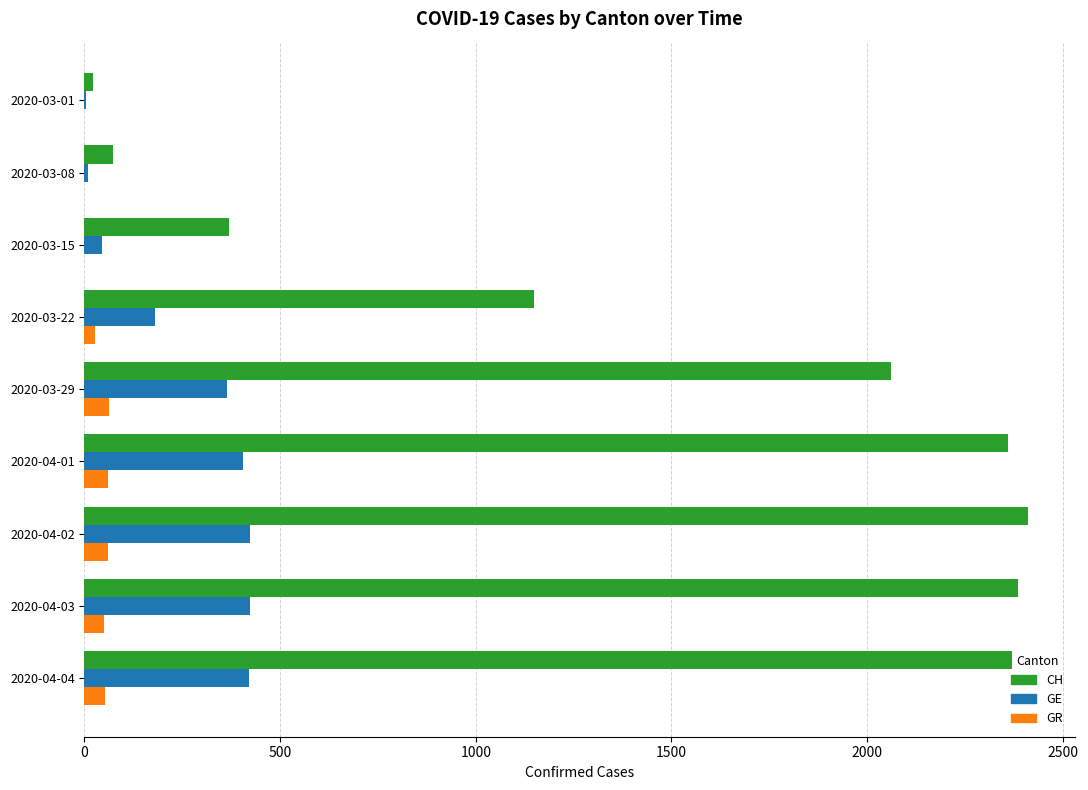

What is the greatest value displayed?

2410